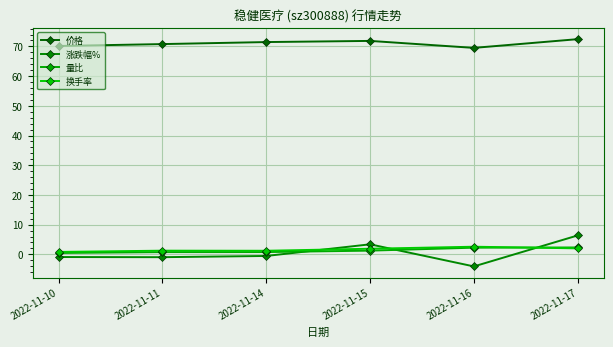

Which series has the widest spread of values?

涨跌幅%